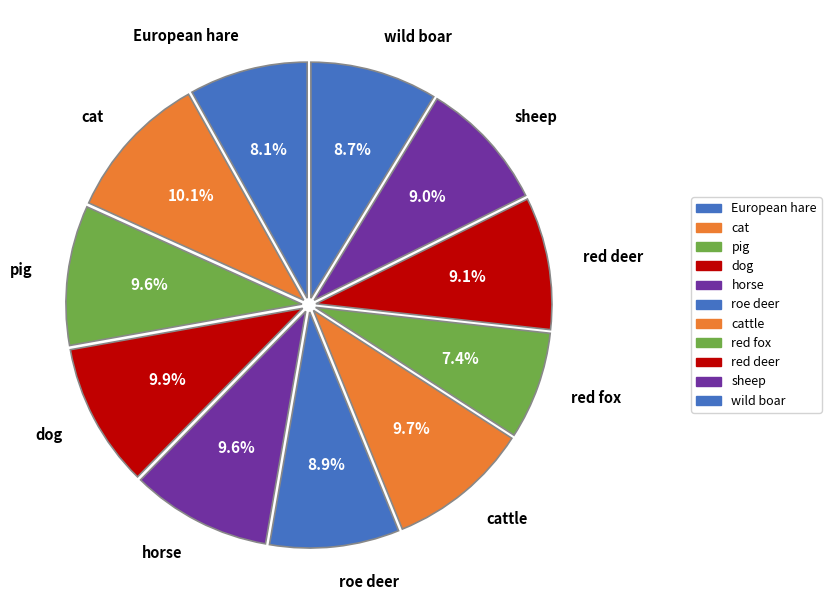

Count the number of slices in the pie.

11